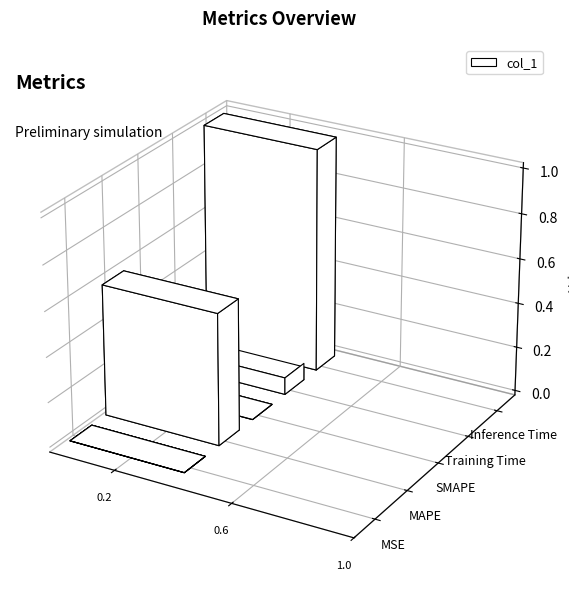

Rank the categories by value from highest to lowest.

Inference Time, MAPE, Training Time, MSE, SMAPE